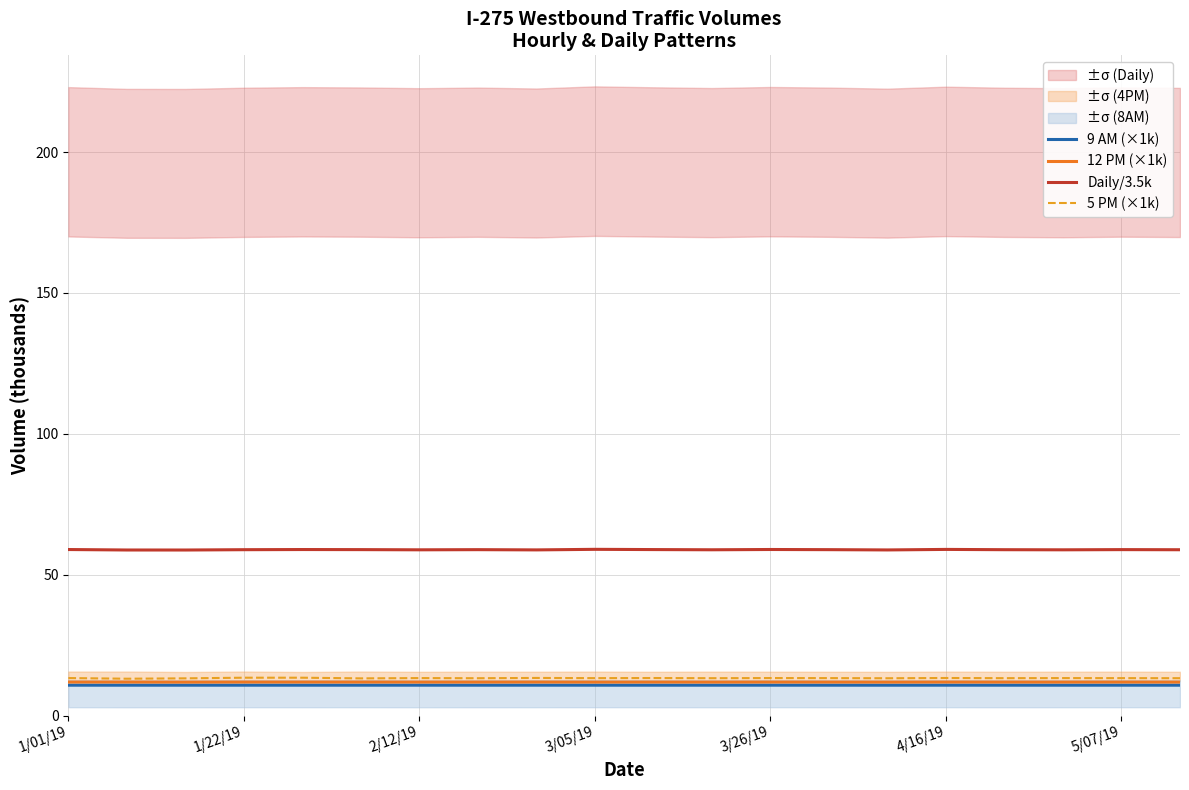

Does the chart display data point markers on the line(s)?

No